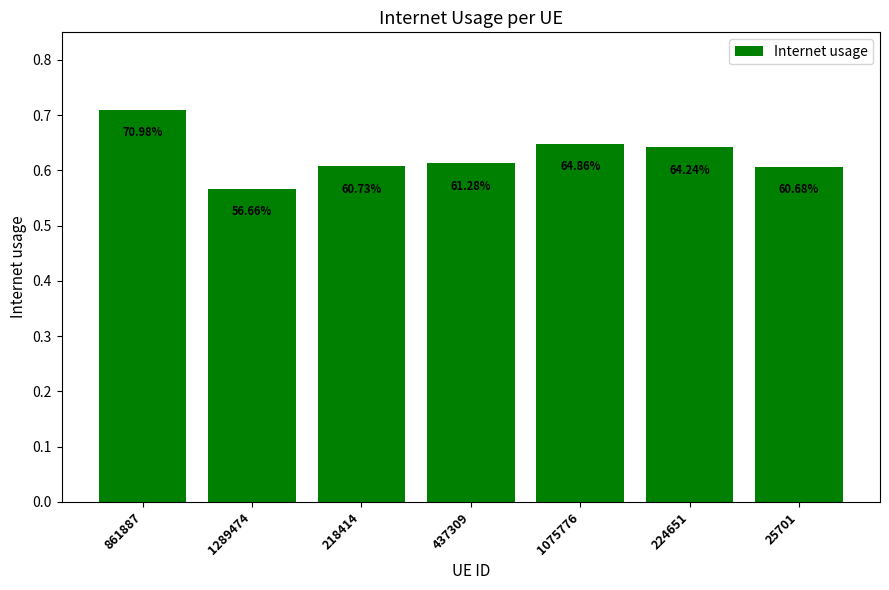

What is the difference between the second highest and minimum values?

0.1